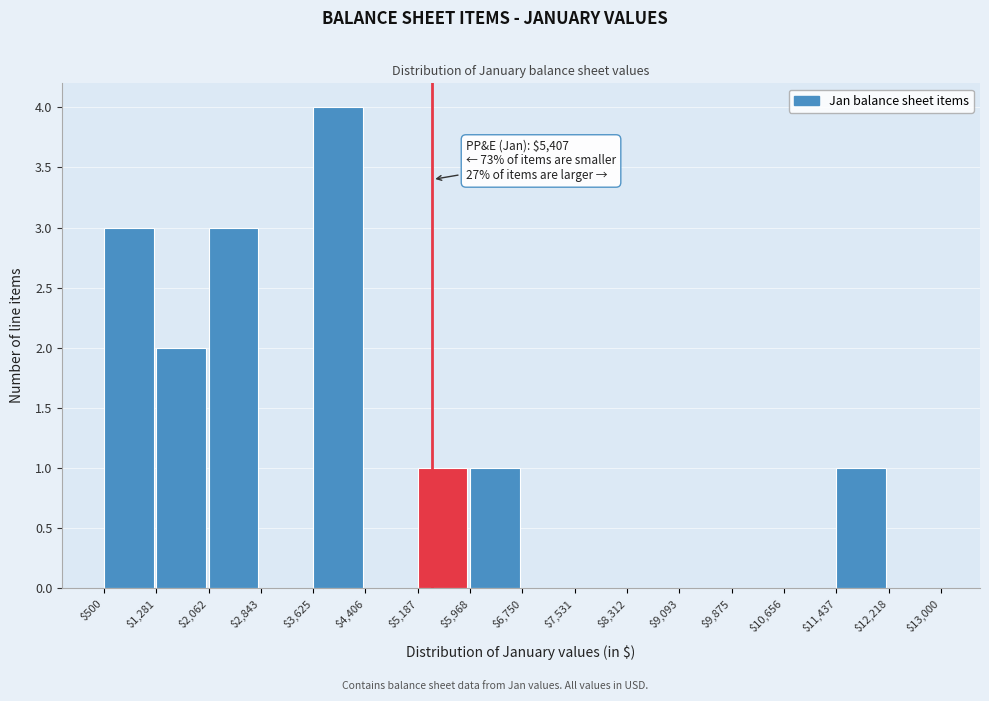

Over which range of the x-axis is the bar tallest?

$3,625 to $4,406